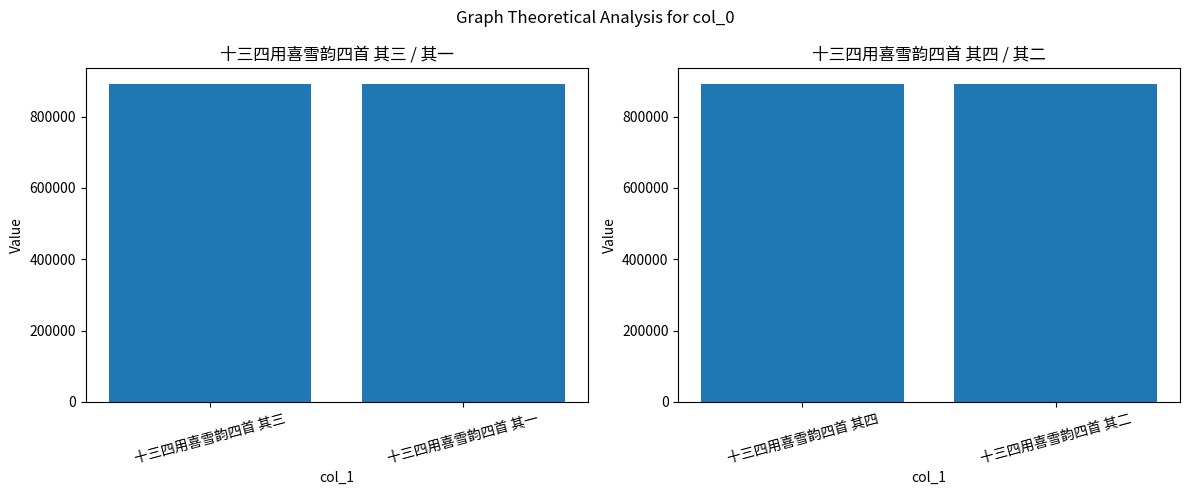

Rank the categories by value from lowest to highest.

十三四用喜雪韵四首 其四, 十三四用喜雪韵四首 其二